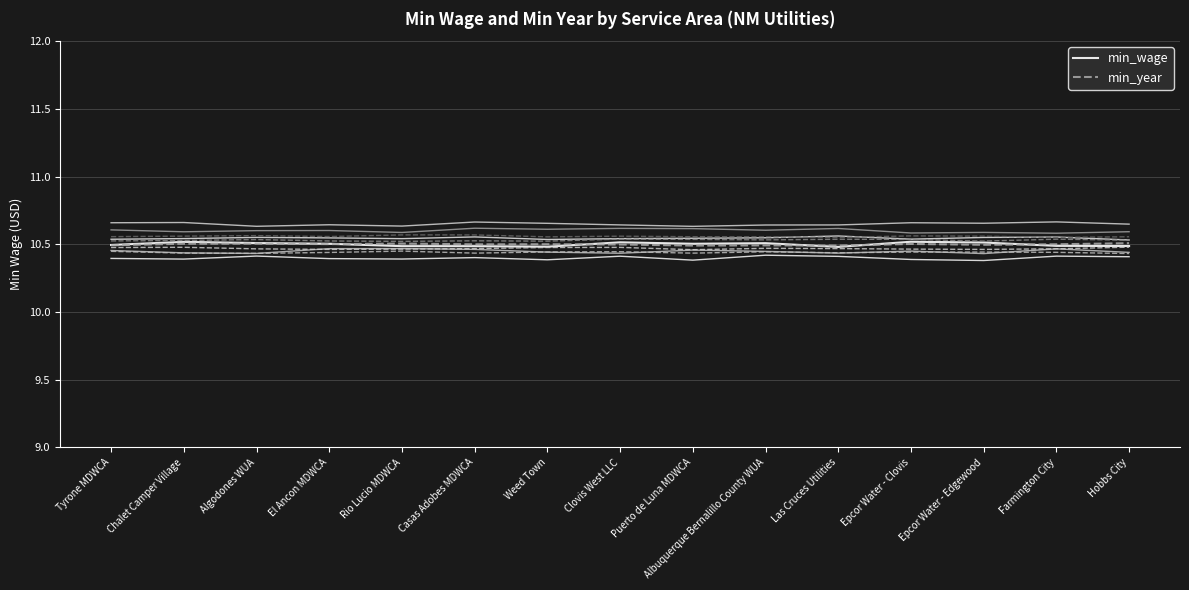

How many intersections are there between min_wage and min_year?

5